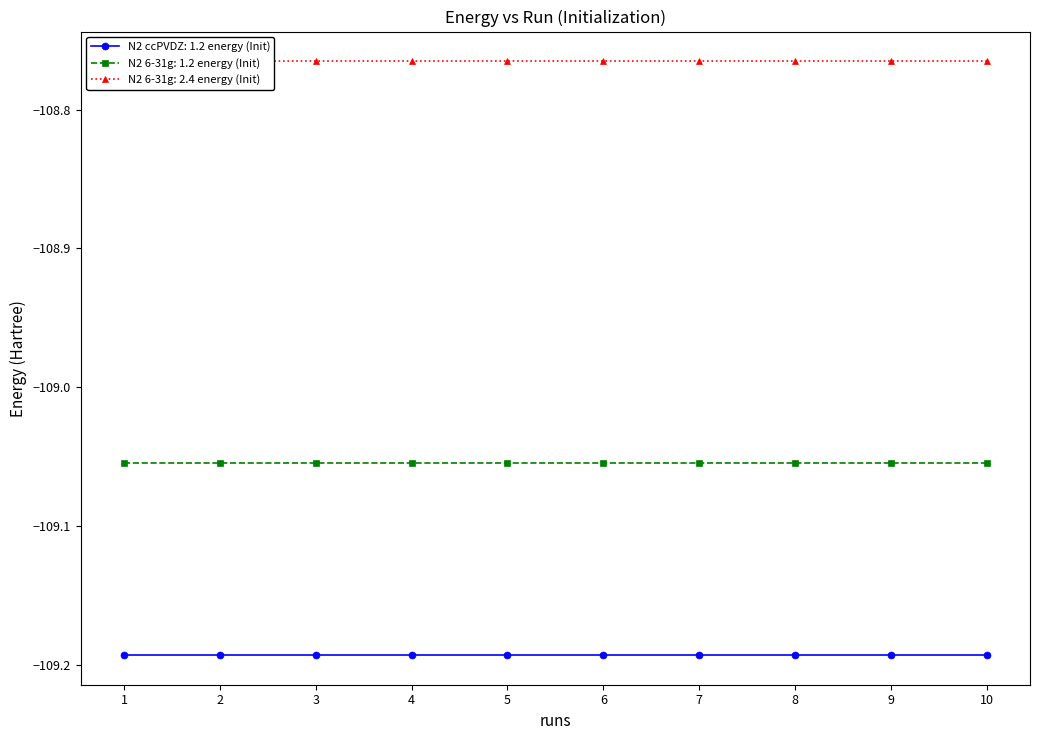

What are all the series names shown in the legend?

N2 ccPVDZ: 1.2 energy (Init), N2 6-31g: 1.2 energy (Init), N2 6-31g: 2.4 energy (Init)